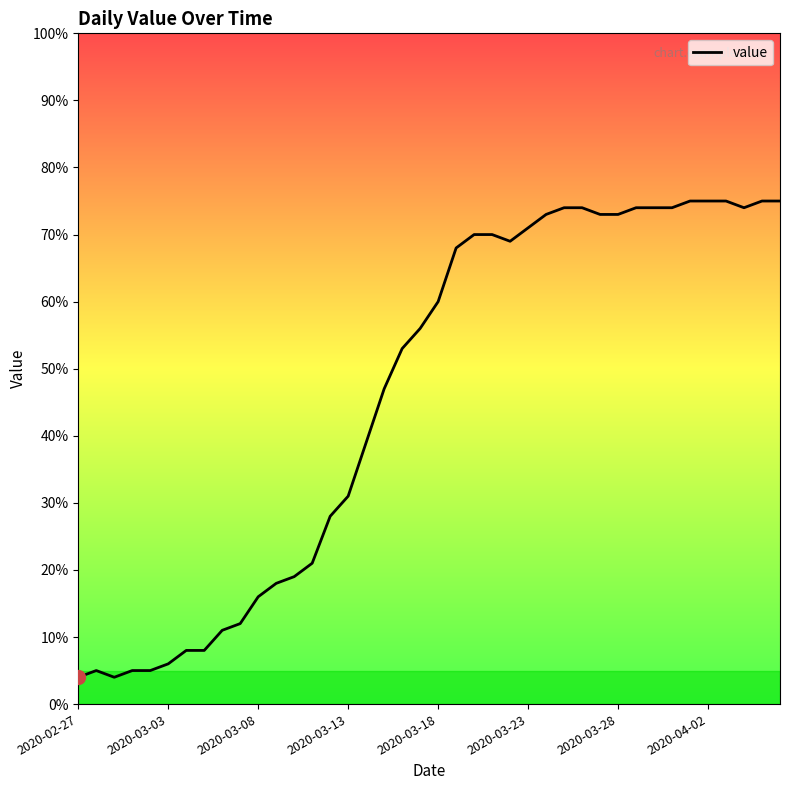

What is the difference between the maximum and minimum values?

71